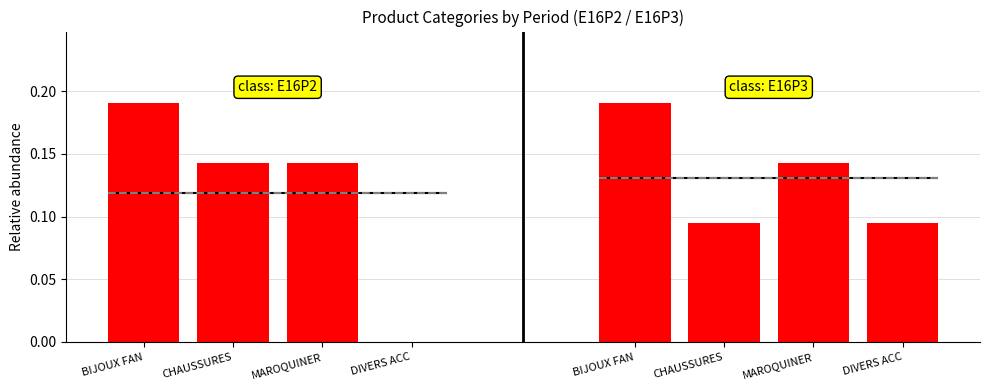

Between CHAUSSURES and DIVERS ACC, which series saw the biggest shift?

E16P2